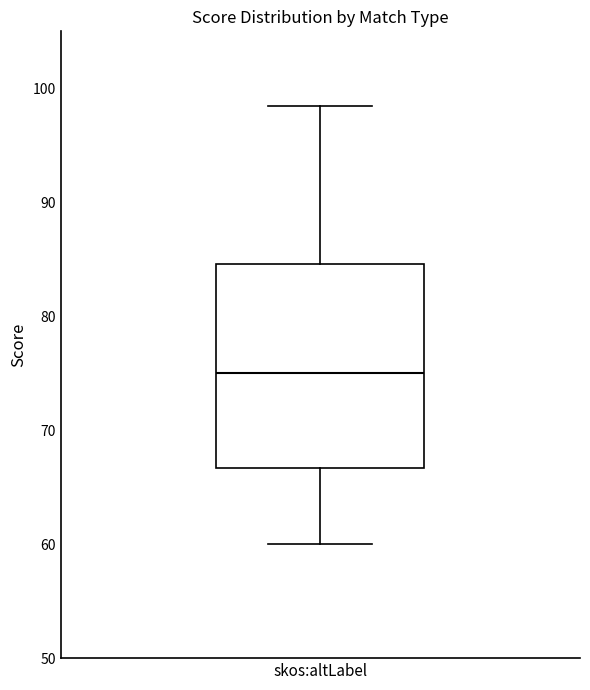

Transcribe this box plot: give where the median line is, the range the box spans, and where the two whiskers end, as read against the y-axis. The values are not printed on the chart, so give them approximately, as read against the axis.

median 75, box 67 to 85, whiskers 60 to 98